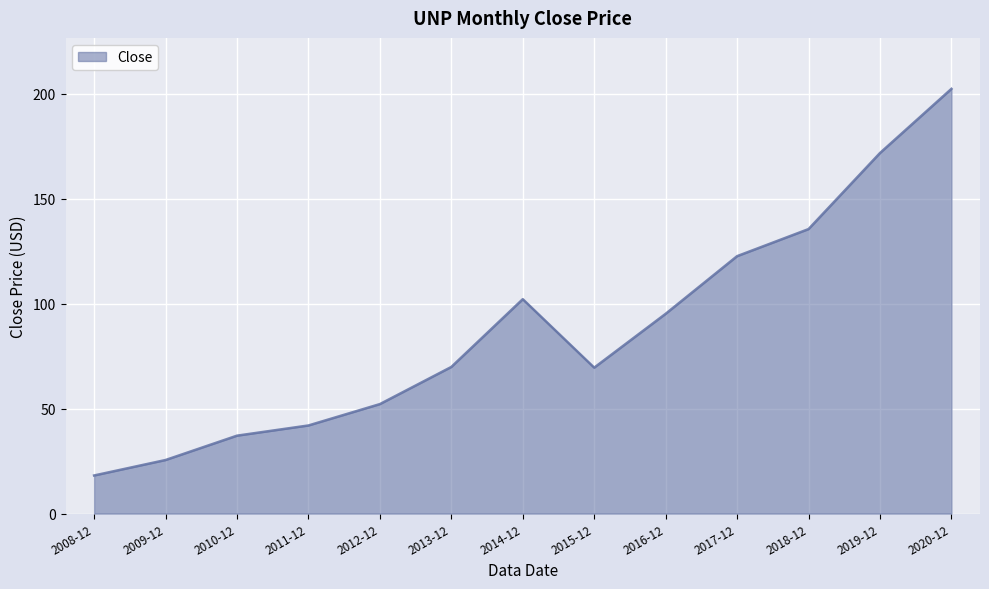

Does the chart have visible grid lines?

Yes